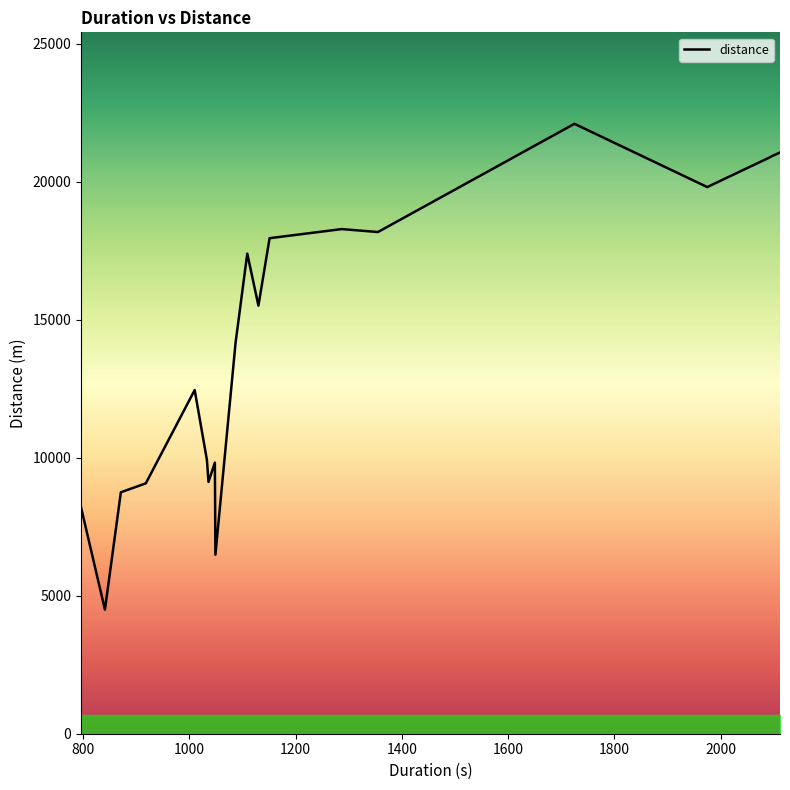

How many lines are shown in the chart?

1